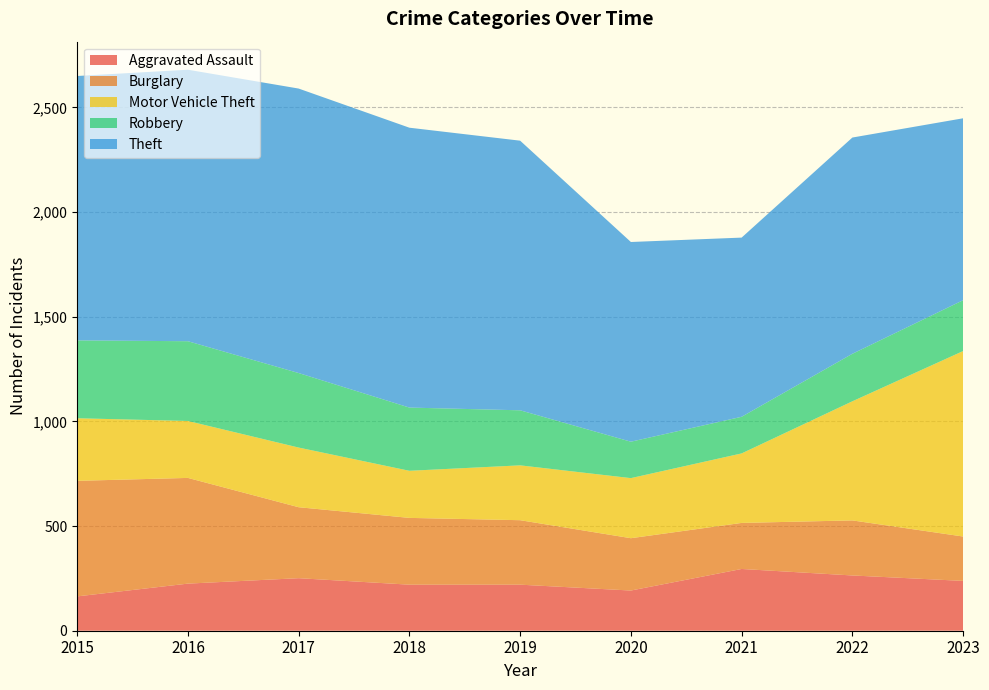

Reading left to right, what are all the values shown in this chart?

Aggravated Assault: 2015=164	2016=225	2017=251	2018=220	2019=220	2020=192	2021=295	2022=264	2023=238
Burglary: 2015=552	2016=505	2017=339	2018=319	2019=308	2020=250	2021=220	2022=263	2023=212
Motor Vehicle Theft: 2015=299	2016=272	2017=285	2018=225	2019=262	2020=287	2021=332	2022=569	2023=886
Robbery: 2015=372	2016=381	2017=356	2018=302	2019=263	2020=174	2021=175	2022=227	2023=243
Theft: 2015=1263	2016=1297	2017=1359	2018=1337	2019=1288	2020=954	2021=856	2022=1033	2023=869